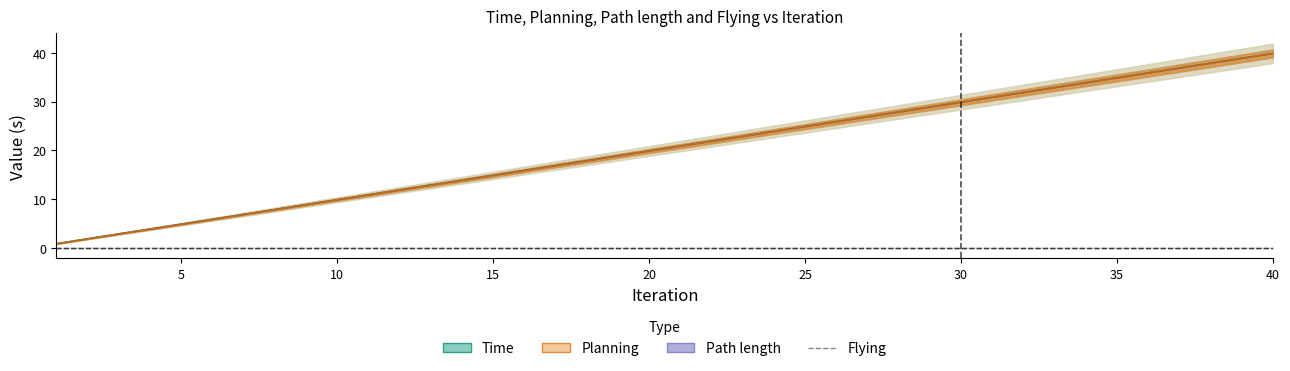

The Planning series shows 6.9 at 7. True or false?

True